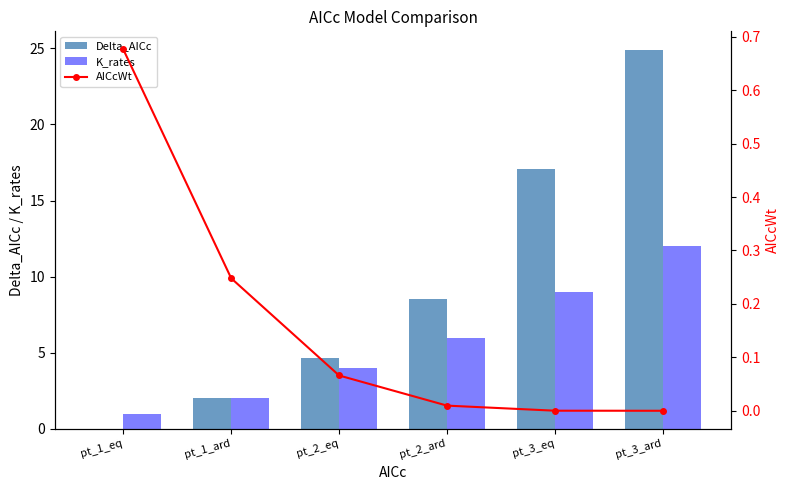

What is the difference between the highest and lowest values at pt_3_ard?

24.9